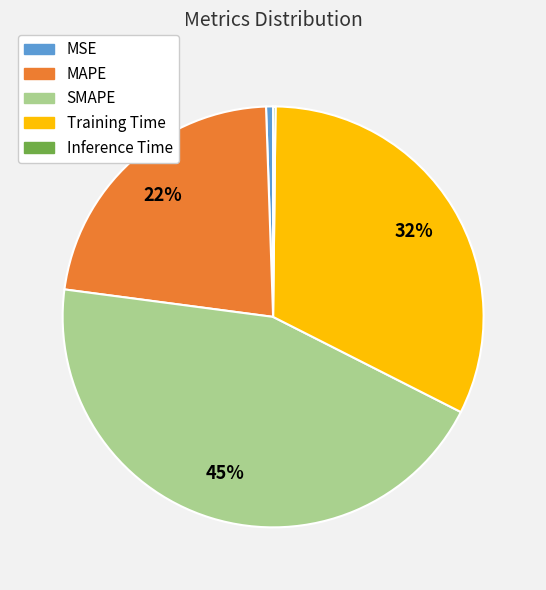

Is there a majority slice in this chart?

No